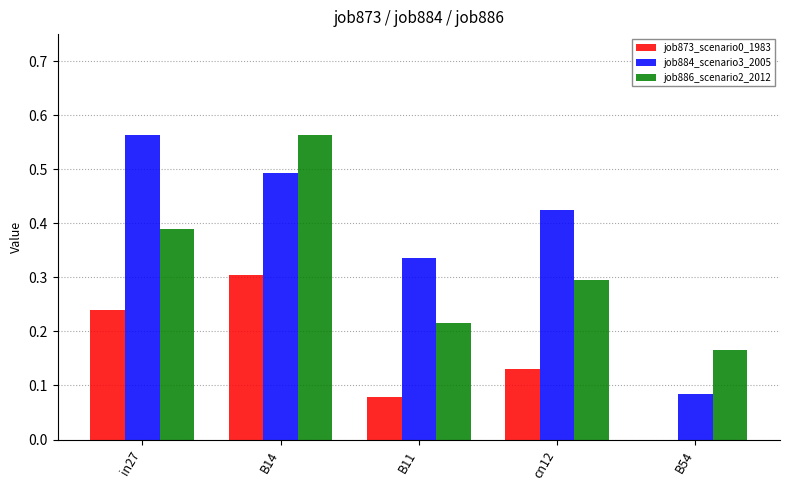

Which series changed the most between cn12 and B54?

job884_scenario3_2005